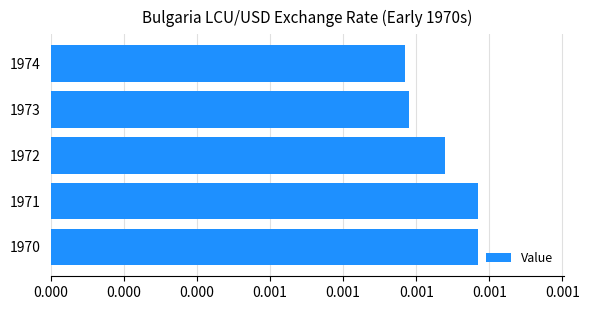

Does the chart contain any negative values?

No